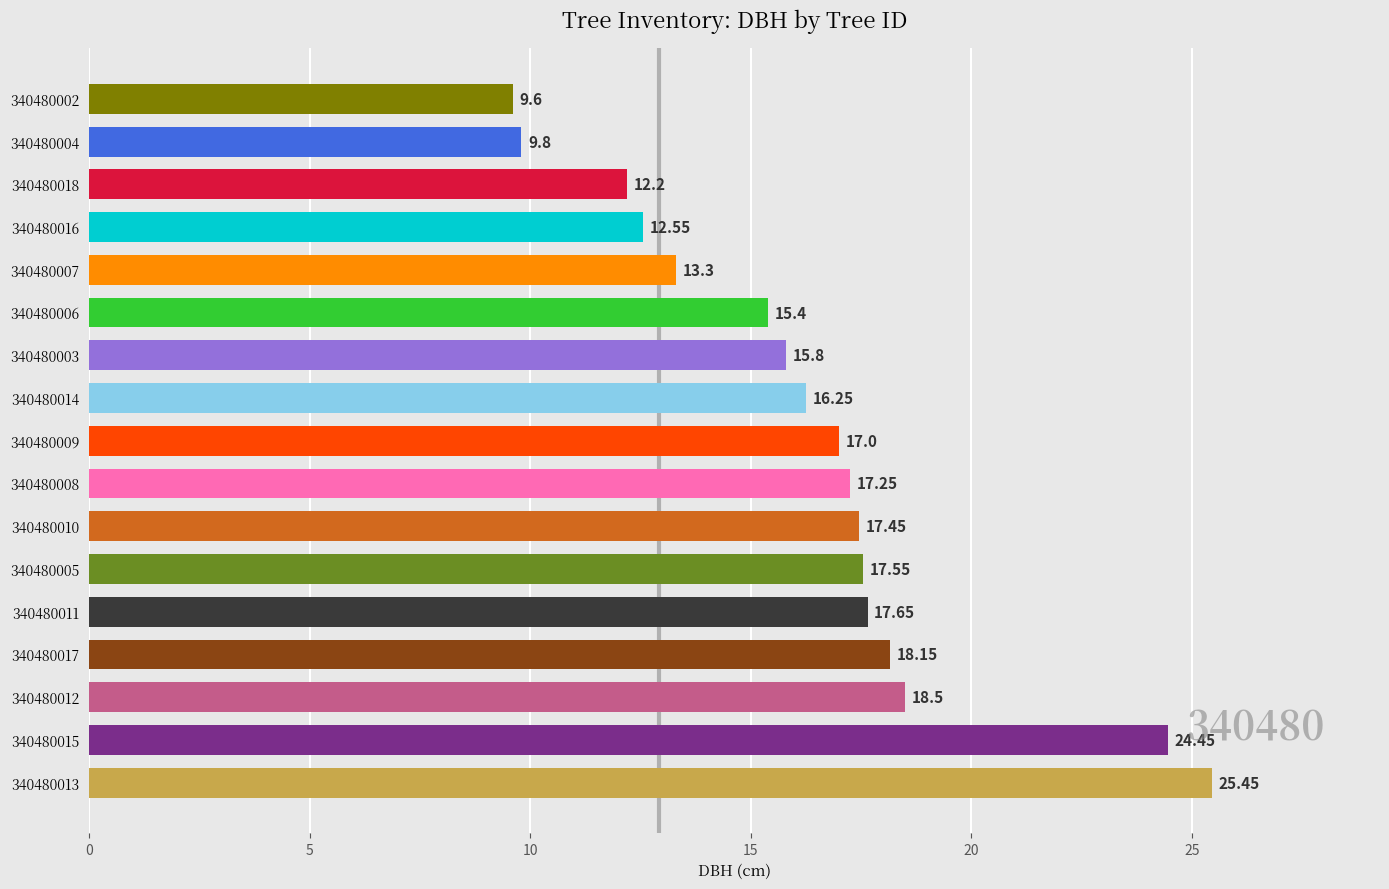

What is the difference between the values at 340480007 and 340480018?

1.1